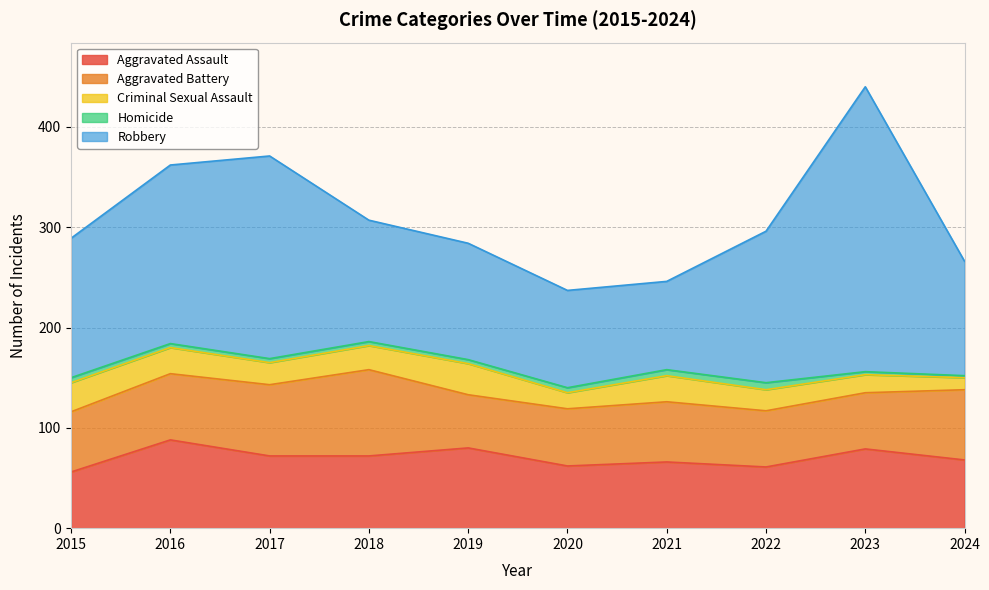

True or false: Homicide has a value of 10 at 2021.

False